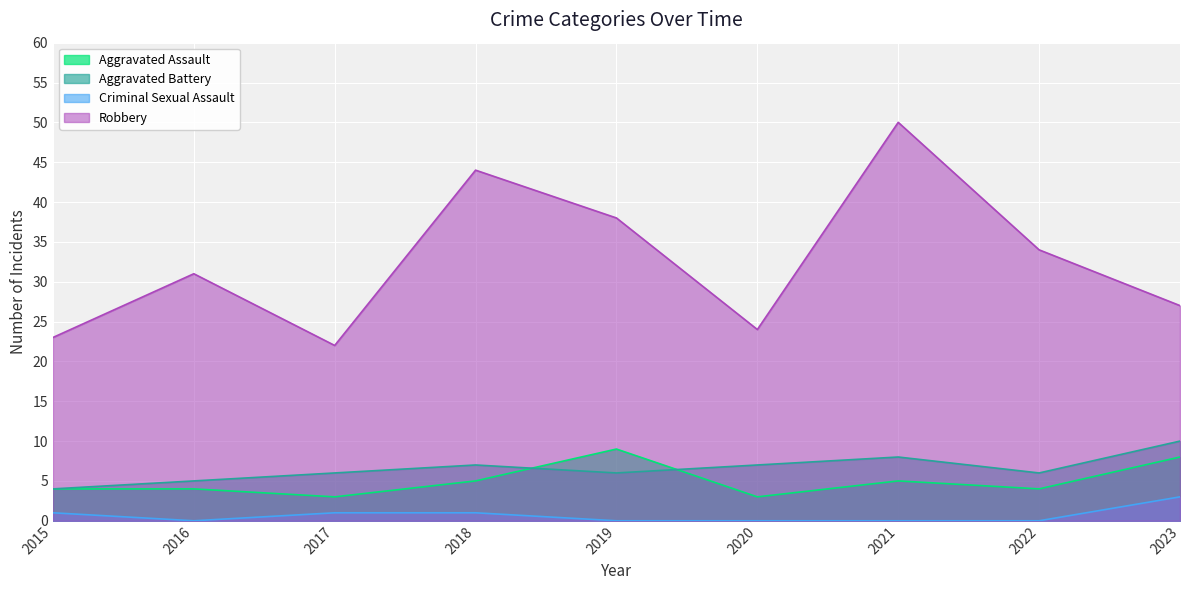

Between which two adjacent categories do Aggravated Battery and Aggravated Assault first intersect?

2018 and 2019